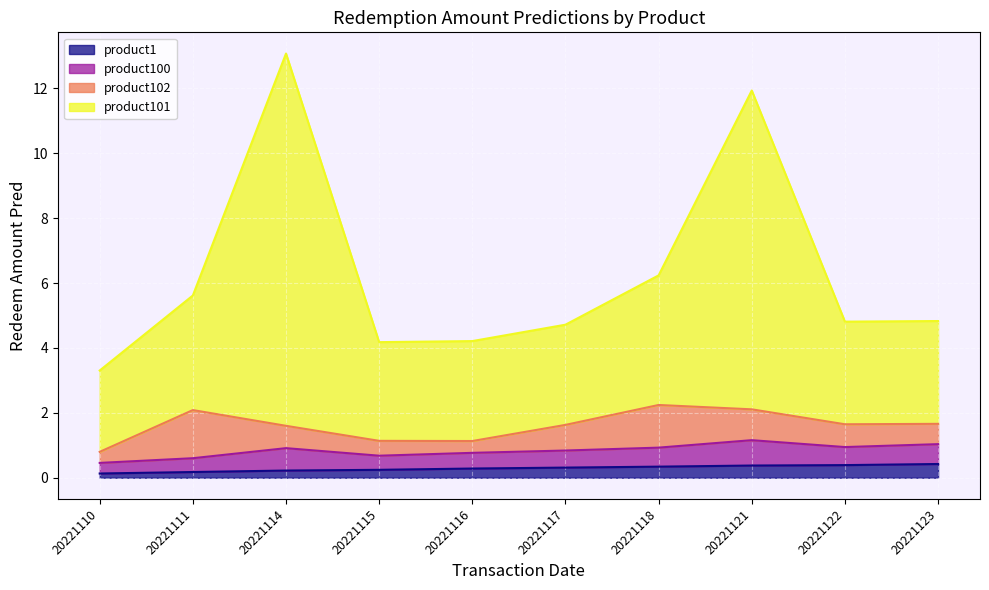

Where is the first local maximum for product101?

20221114